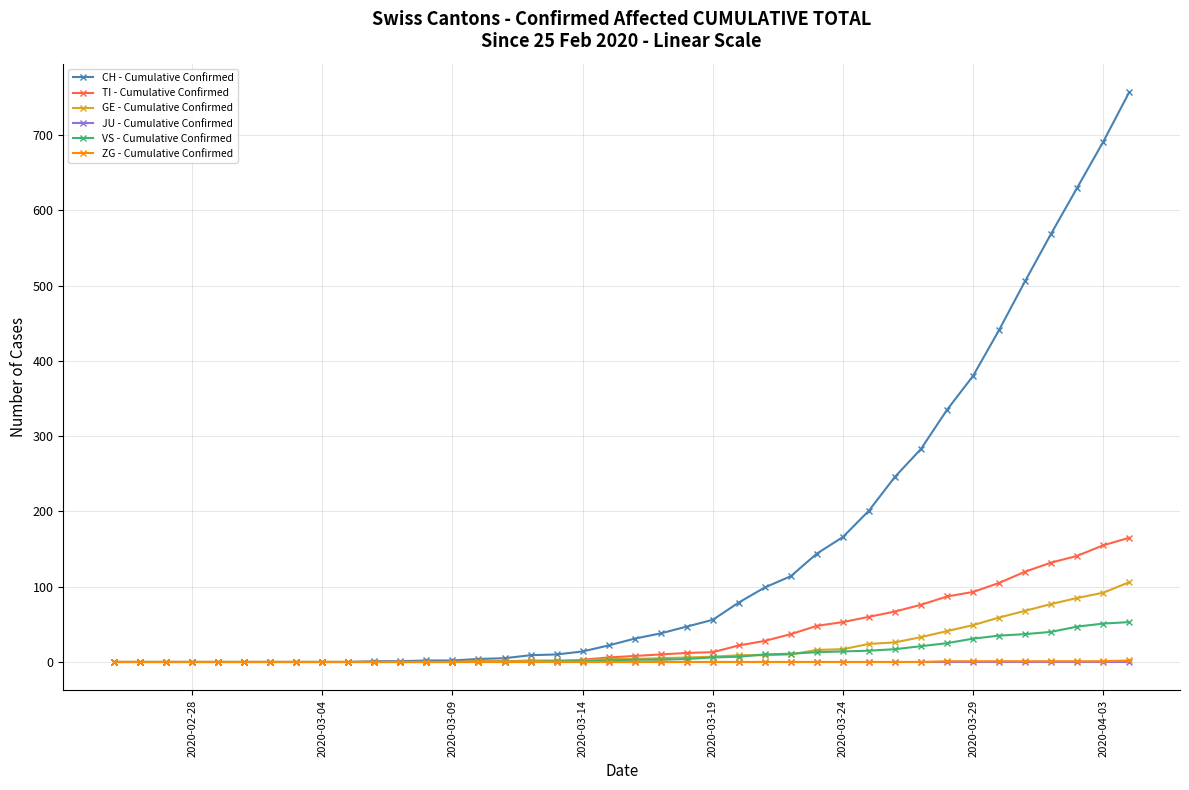

At how many categories does at least one series exceed 545?

4